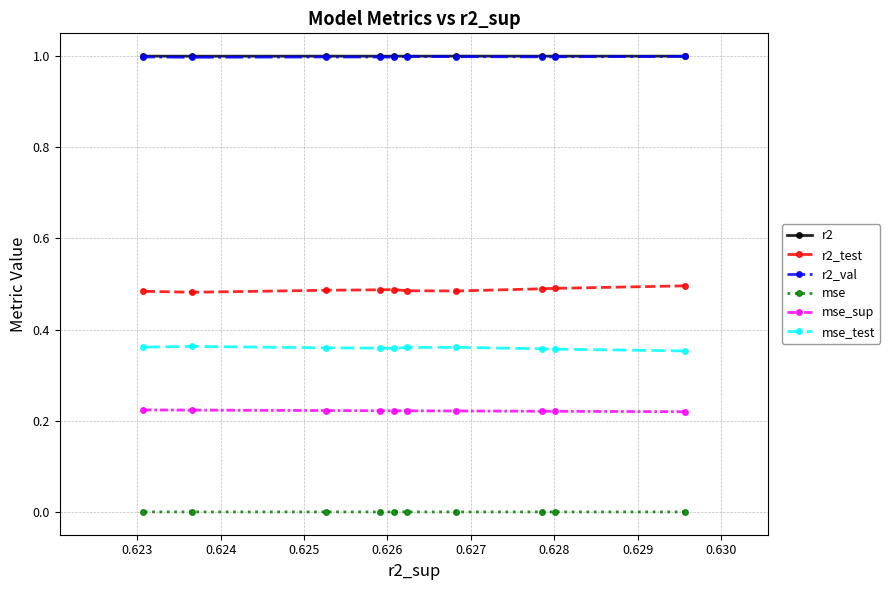

What is the minimum value for mse_sup?

0.2